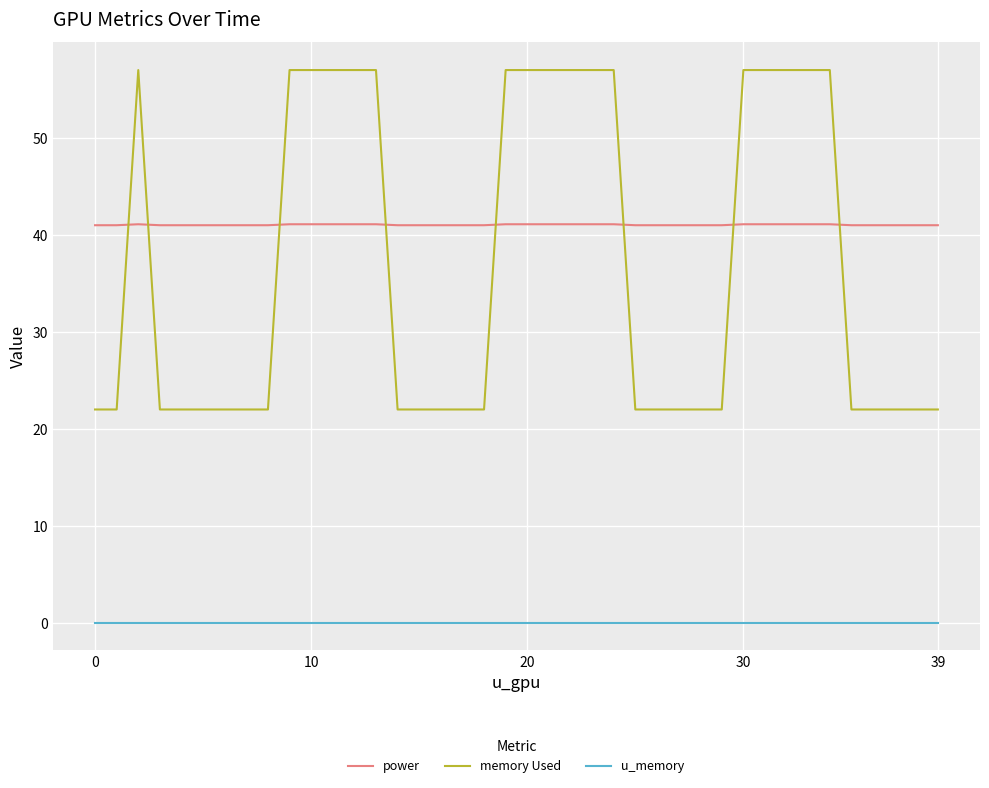

Which series has the widest spread of values?

memory Used